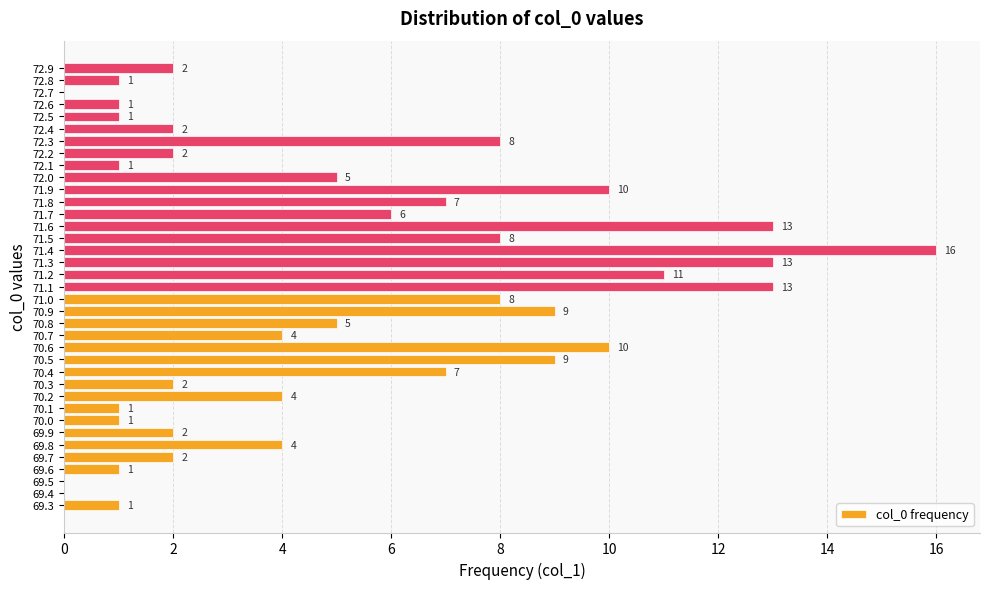

Count the number of data series in this chart.

1